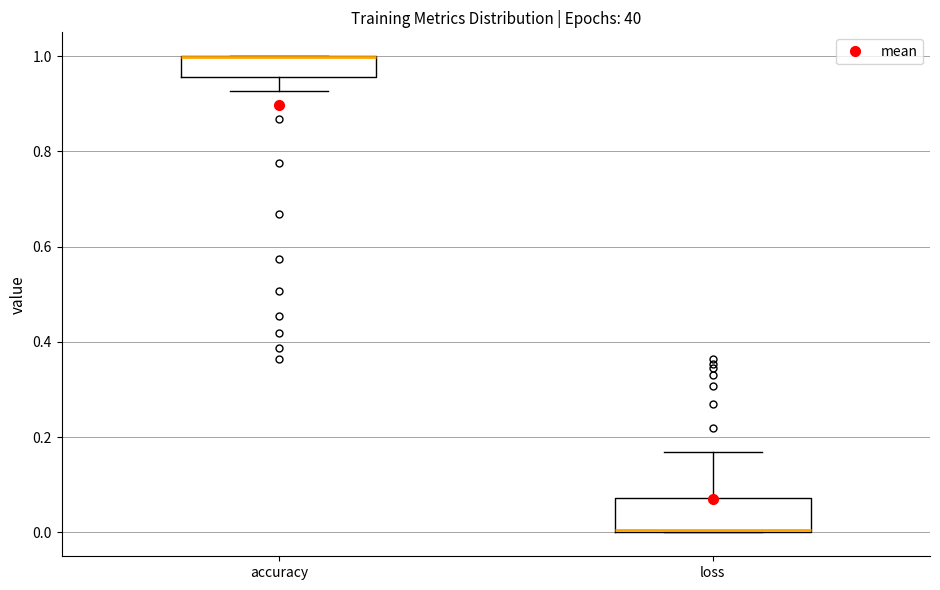

Where does the lower whisker of the box for accuracy end on the y-axis? The values are not printed on the chart, so give them approximately, as read against the axis.

0.92